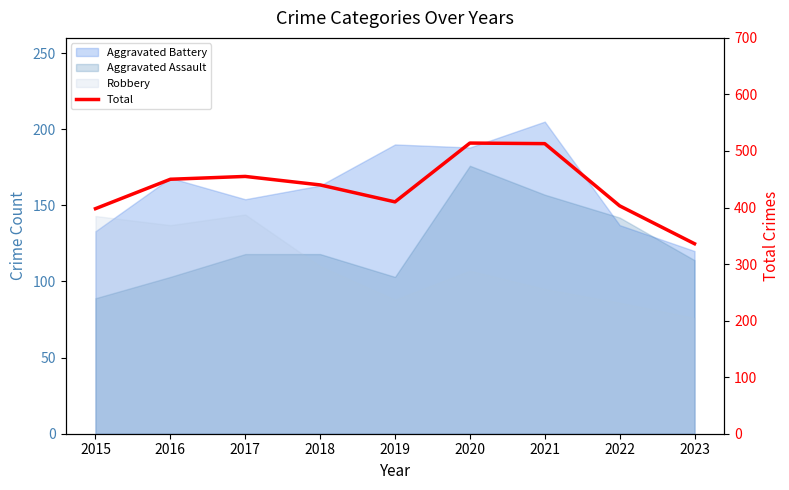

Reading left to right, list all the values displayed in this chart.

398	450	455	440	410	514	513	403	336